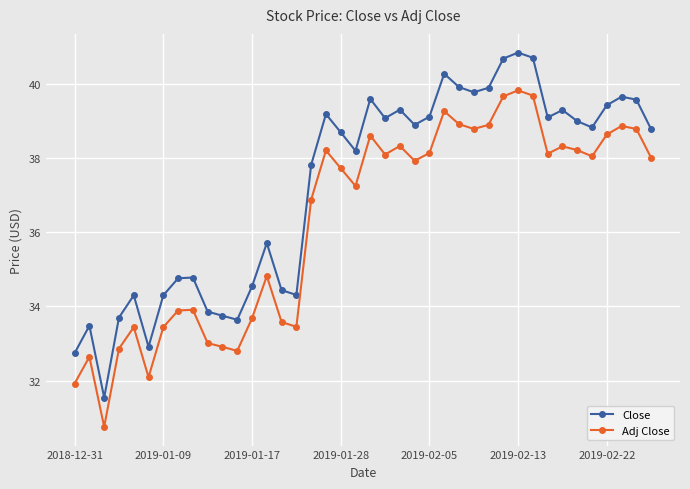

Which series has the largest total across all categories?

Close